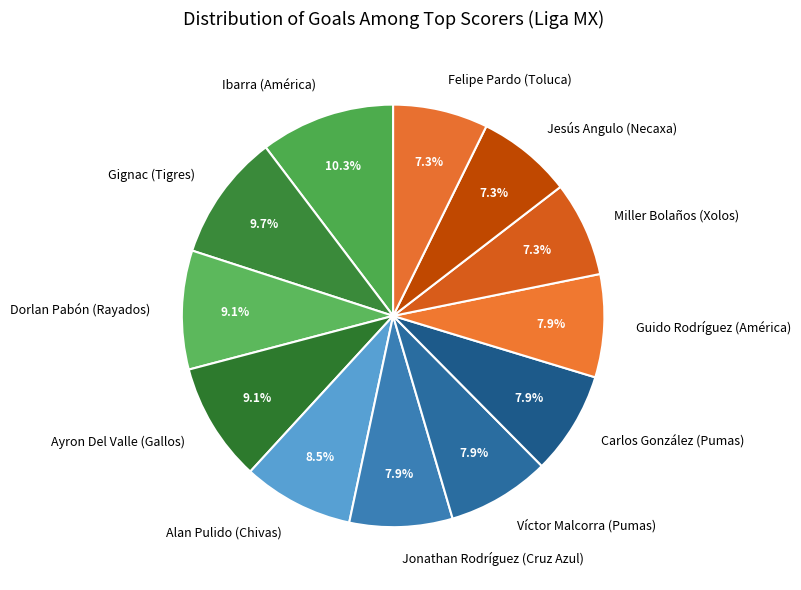

To the nearest percent, what percentage of the pie is Miller Bolaños (Xolos)?

7%